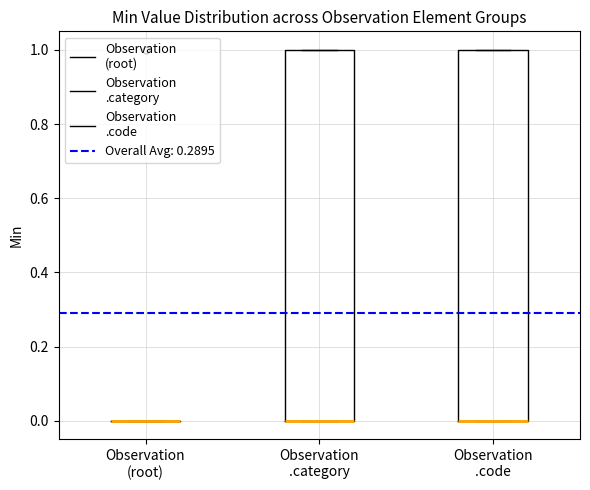

Reading left to right, transcribe this box plot: for each box, give where its median line is, the range the box spans, and where its two whiskers end, as read against the y-axis. The values are not printed on the chart, so give them approximately, as read against the axis.

Observation (root): box collapsed to a line at 0, whiskers 0 to 0
Observation .category: median 0 (drawn on the box's lower edge), box 0 to 1, whiskers 0 to 1
Observation .code: median 0 (drawn on the box's lower edge), box 0 to 1, whiskers 0 to 1